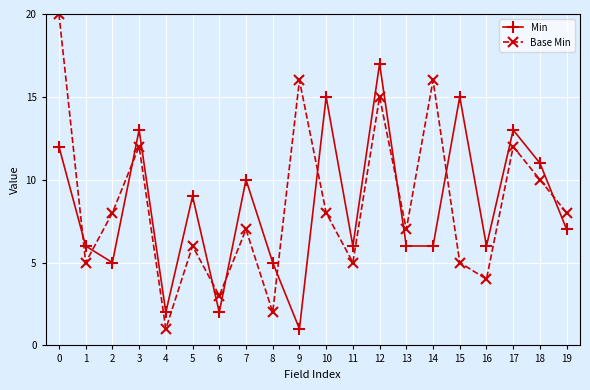

Reading left to right, list all the values displayed in this chart.

Min: 12	6	5	13	2	9	2	10	5	1	15	6	17	6	6	15	6	13	11	7
Base Min: 20	5	8	12	1	6	3	7	2	16	8	5	15	7	16	5	4	12	10	8